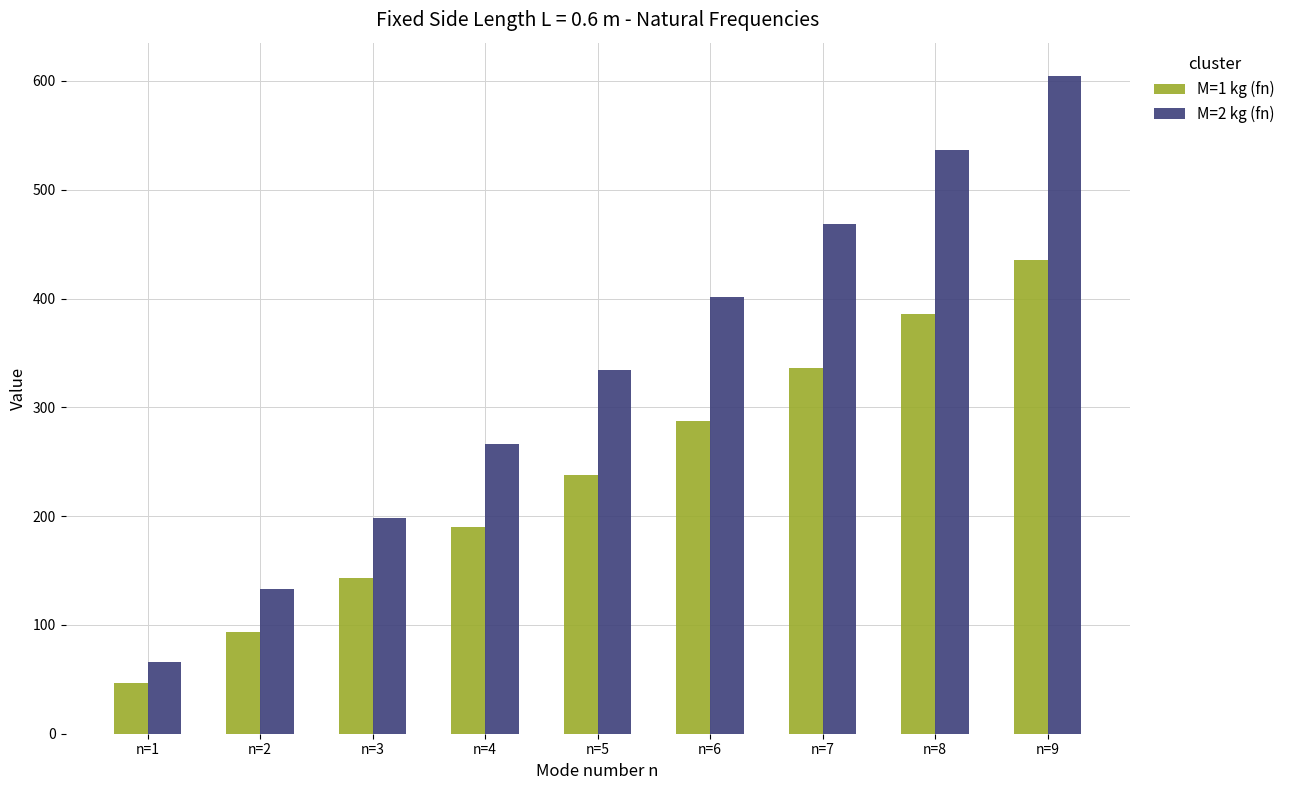

What value does the M=1 kg (fn) series have at n=5?

238.1